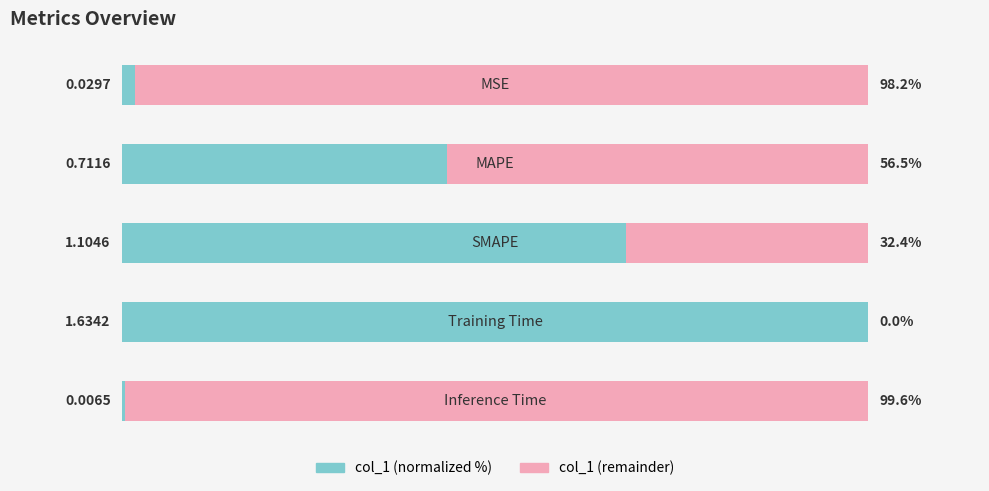

What are all the series names shown in the legend?

col_1 (normalized %), col_1 (remainder)